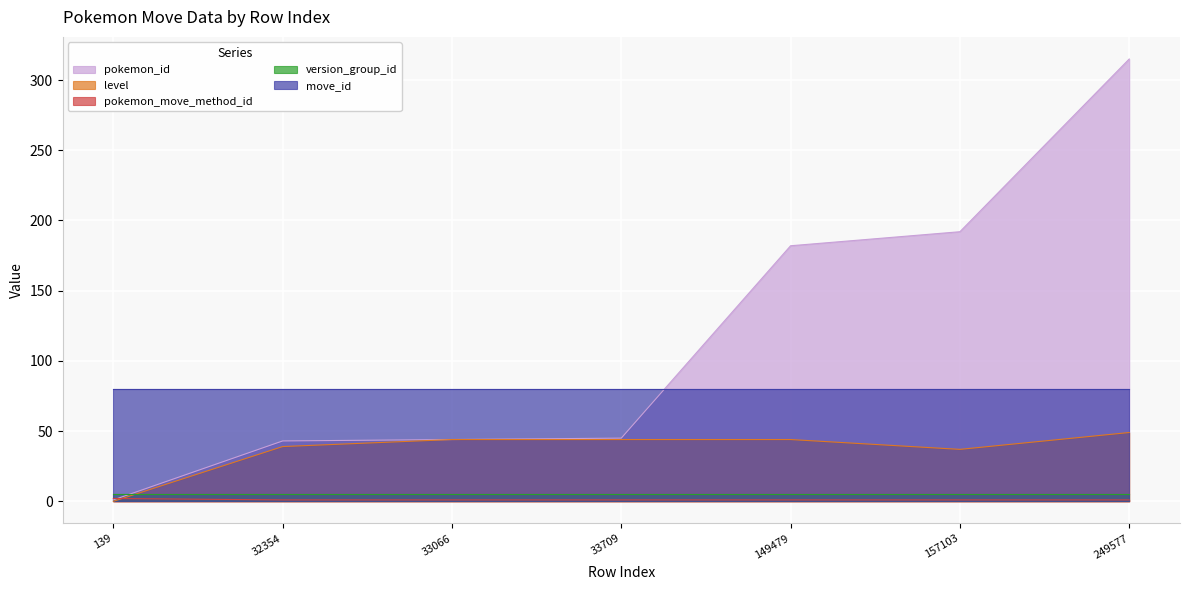

Which has a higher value, 139 or 157103?

157103